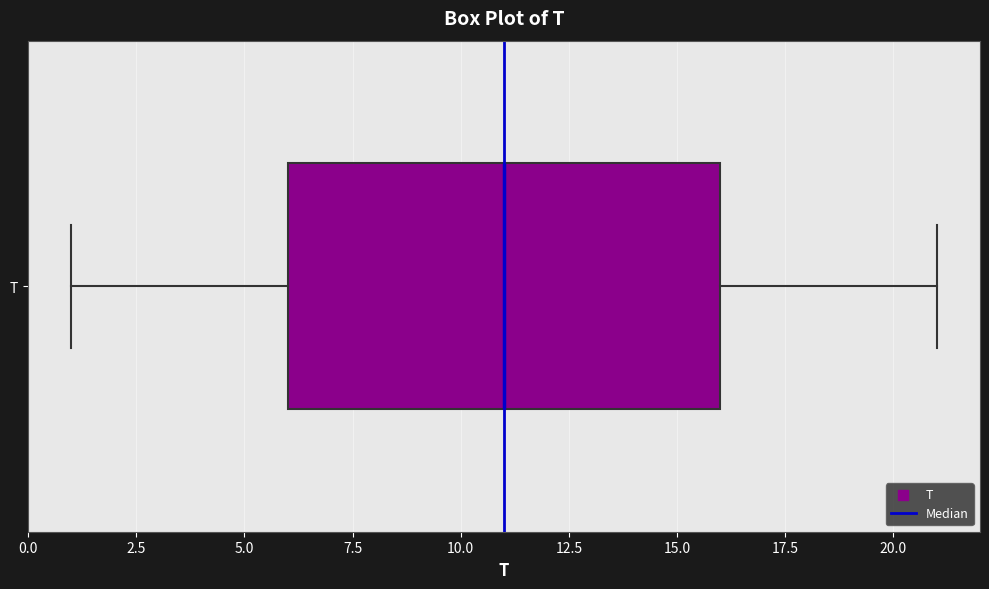

Read this box plot against the x-axis: the position of the median line, the range covered by the box, and the ends of both whiskers. The values are not printed on the chart, so give them approximately, as read against the axis.

median 11, box 6 to 16, whiskers 1 to 21